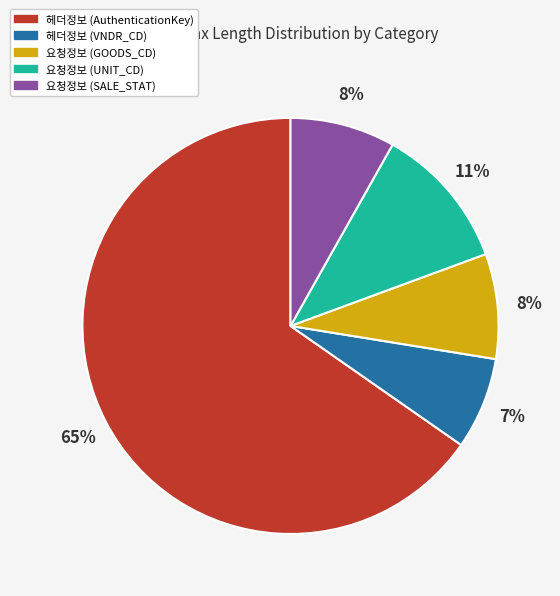

Do 요청정보 (UNIT_CD) and 요청정보 (SALE_STAT) together represent more than half of the pie?

No